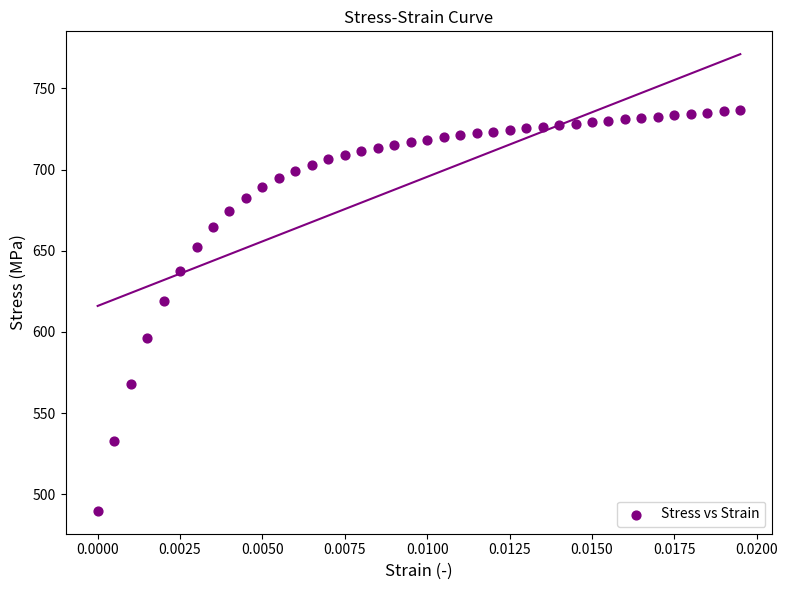

What is the range of Y values (max minus min)?

246.8